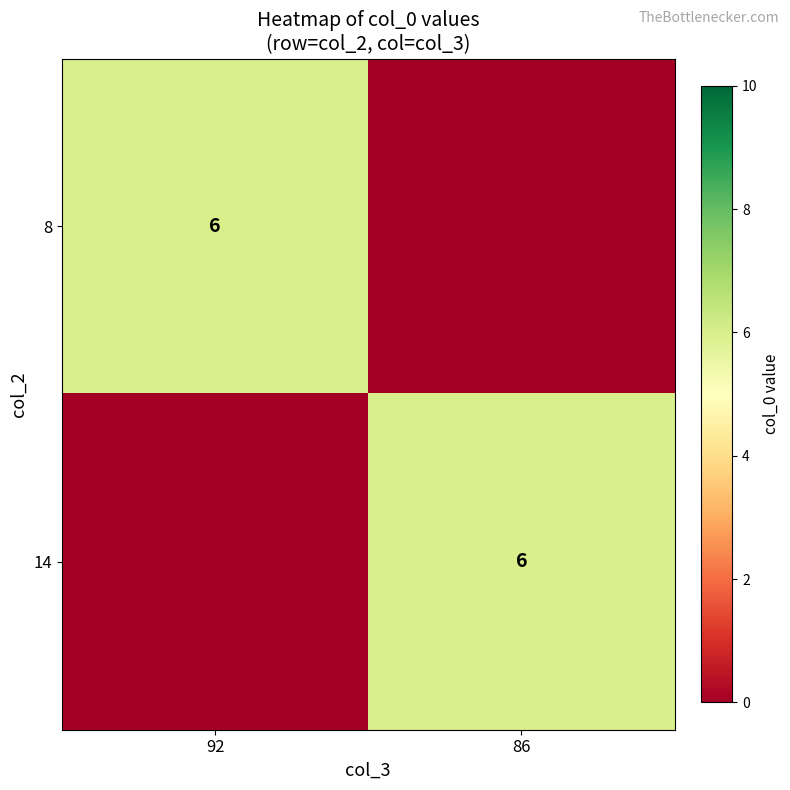

True or false: 14 has a value of 6 at 86.

True